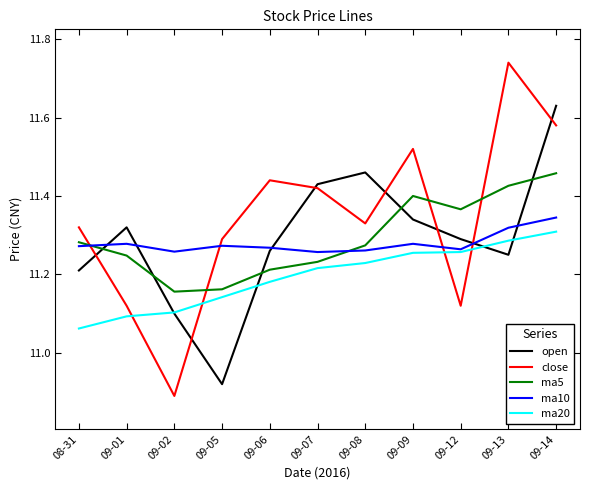

What is the difference between the second highest and minimum values in the ma20 series?

0.2